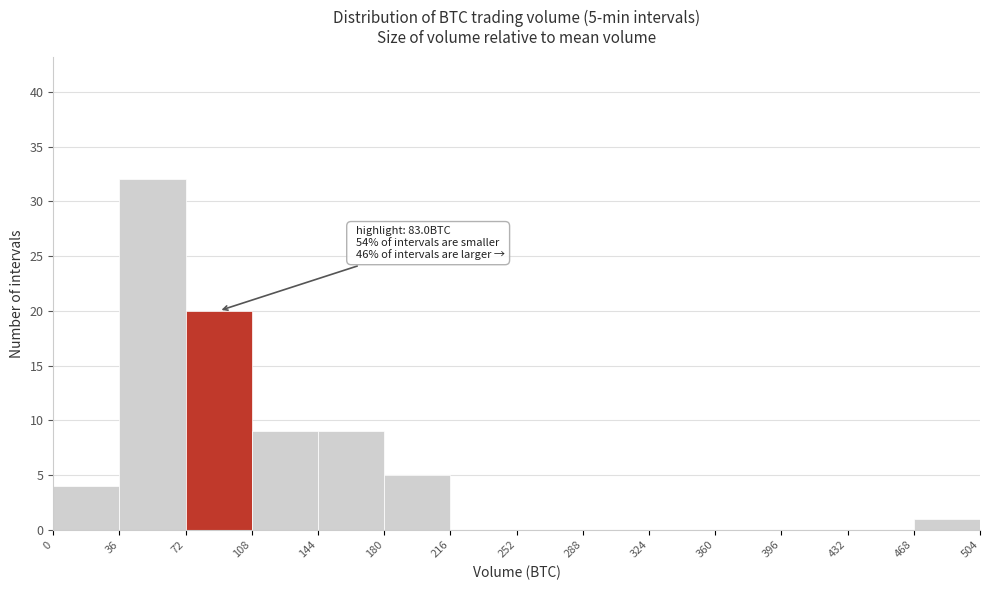

Which range on the x-axis has the tallest bar?

36 to 72